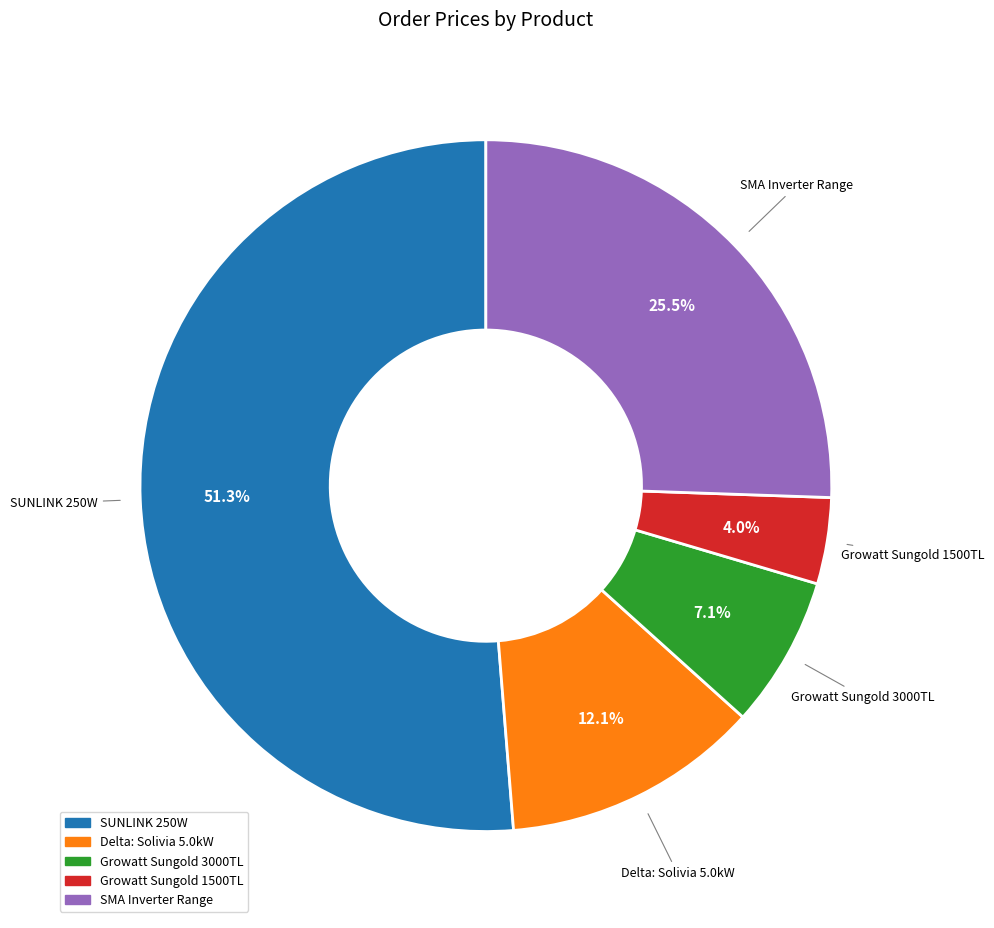

Does any single category account for the majority?

Yes